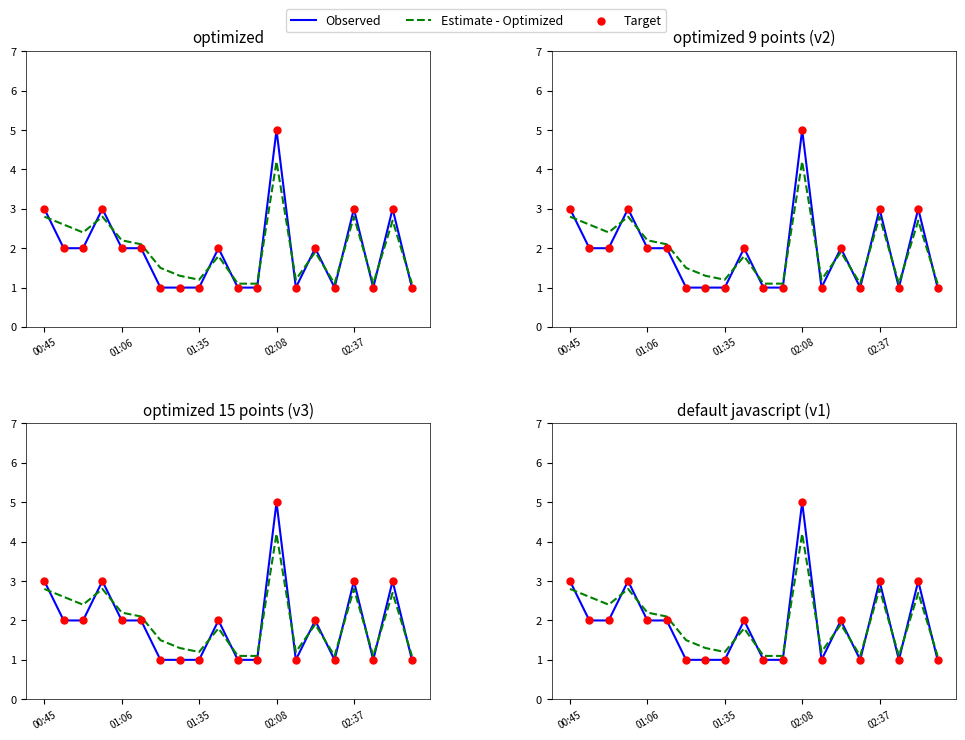

Which series contains the highest Y value?

Observed